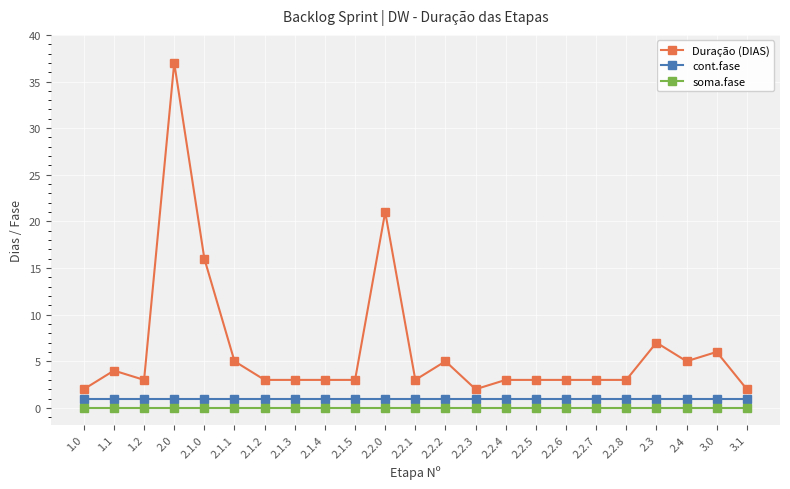

Reading right to left, what are all the values shown in this chart?

Duração (DIAS): 2	6	5	7	3	3	3	3	3	2	5	3	21	3	3	3	3	5	16	37	3	4	2
cont.fase: 1	1	1	1	1	1	1	1	1	1	1	1	1	1	1	1	1	1	1	1	1	1	1
soma.fase: 0	0	0	0	0	0	0	0	0	0	0	0	0	0	0	0	0	0	0	0	0	0	0